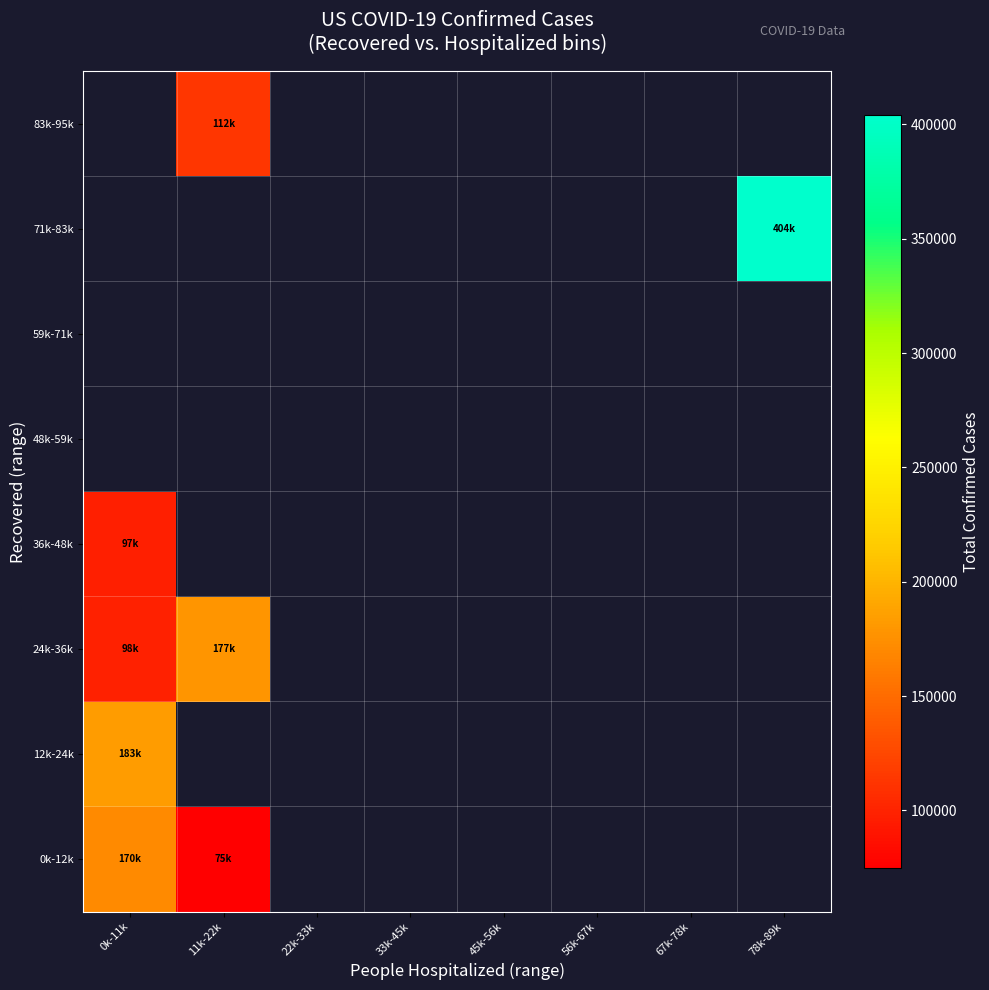

Is the value of 71k-83k at 67k-78k greater than the value of 59k-71k at 22k-33k?

No